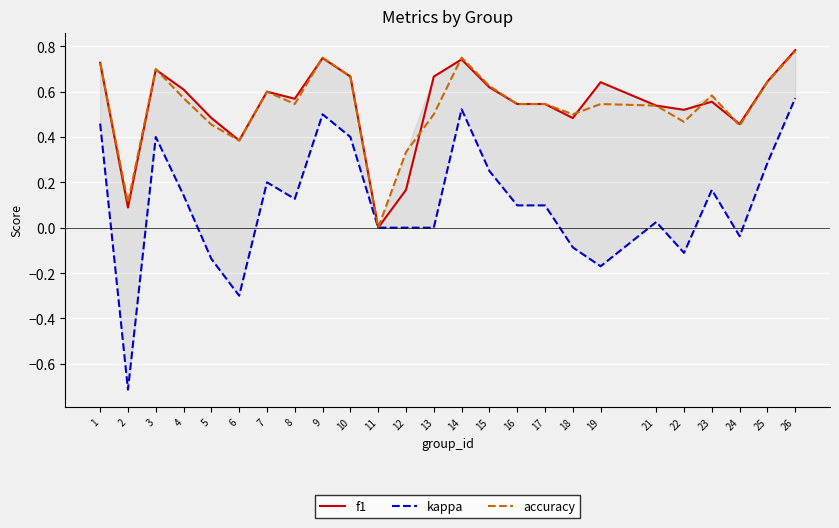

What is the maximum value shown in the chart?

0.8